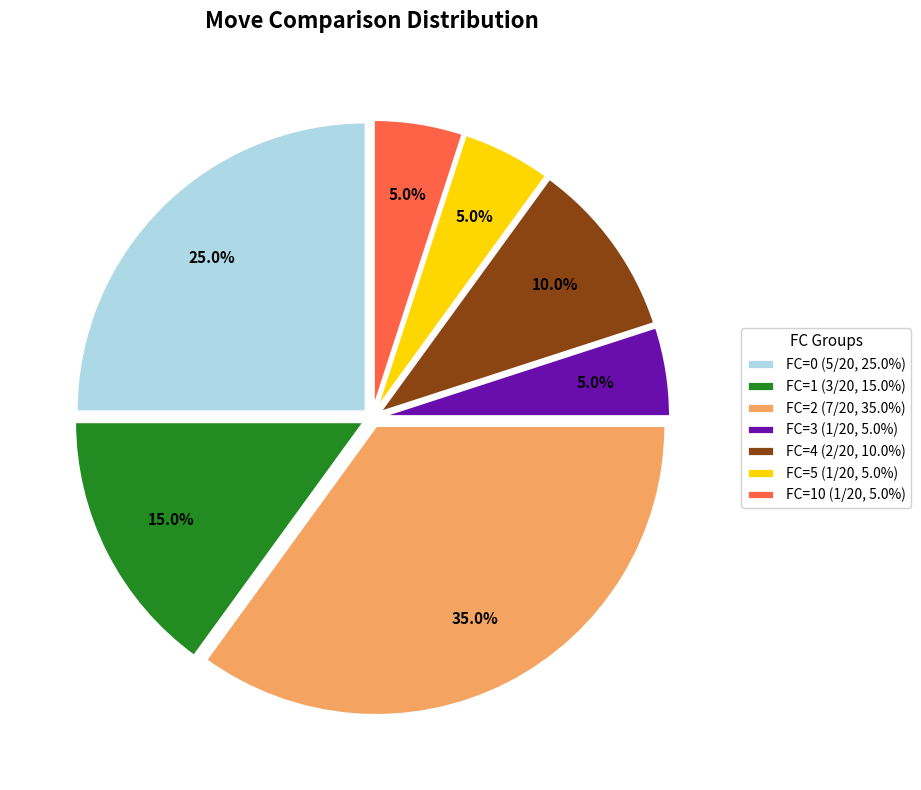

Count the number of slices in the pie.

7